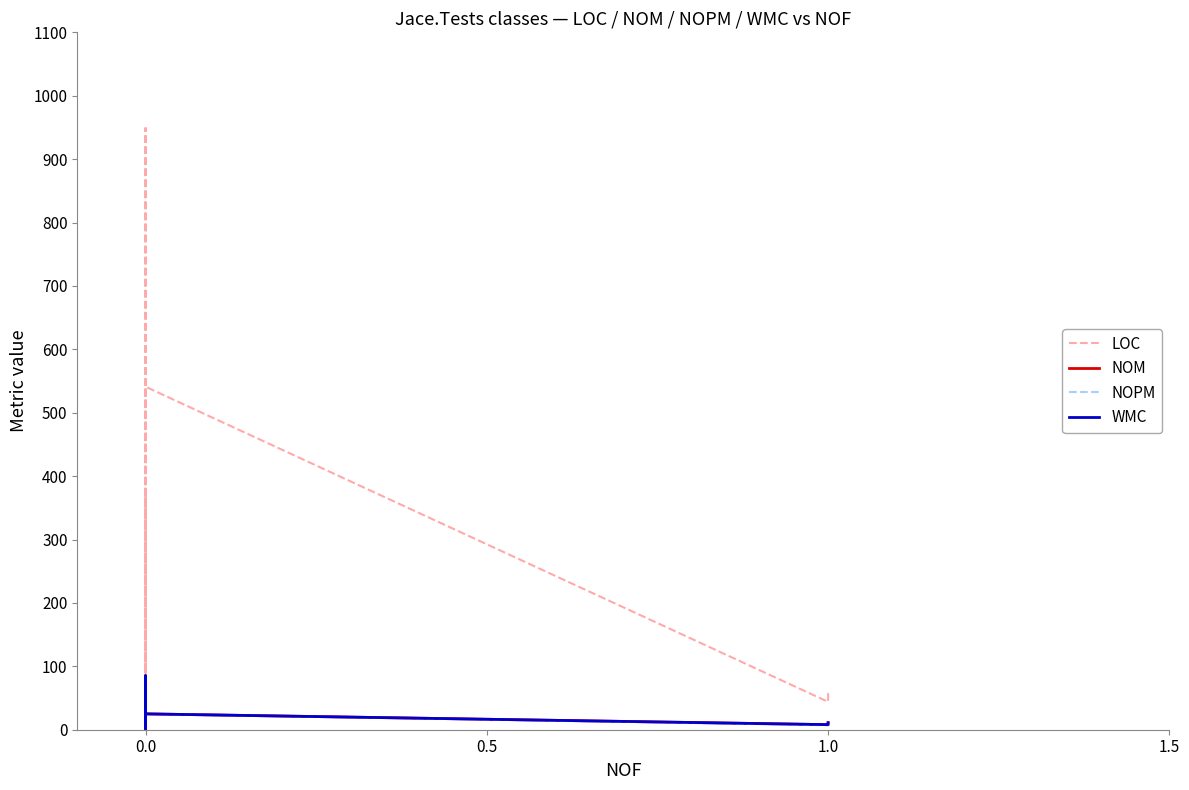

Is it true that WMC equals 36 at 0.0?

False